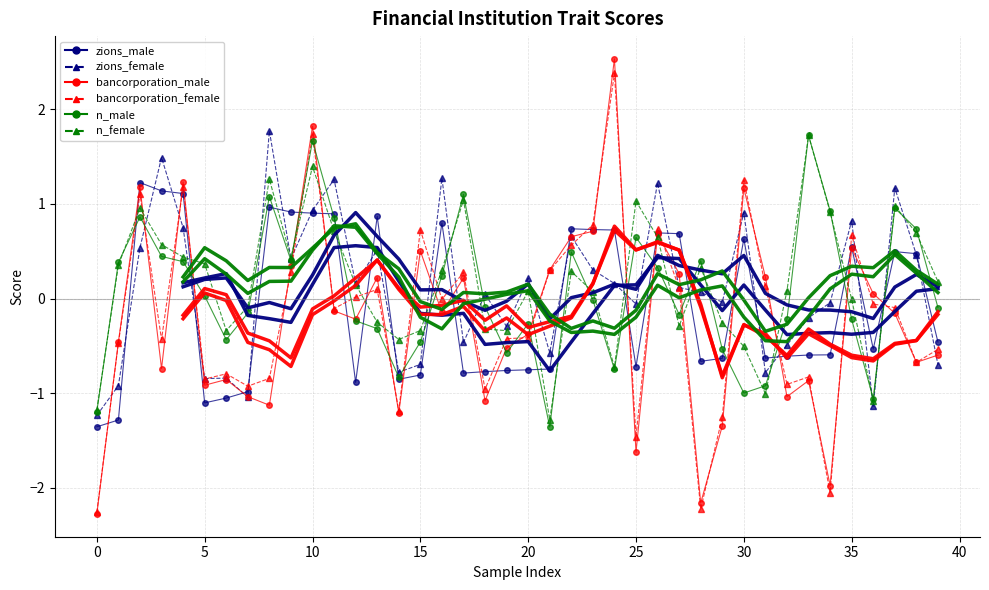

What is the difference between the zions_female values at 29 and 30?

1.0